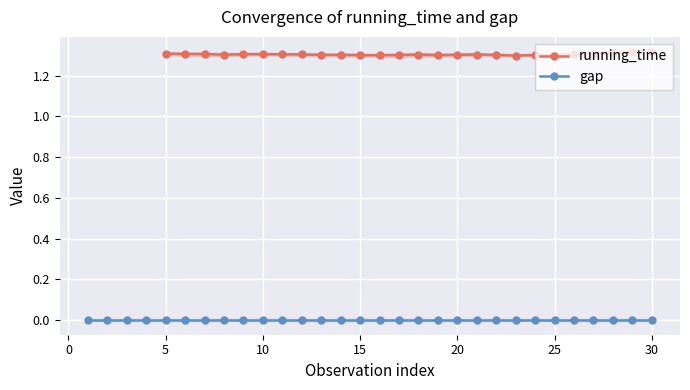

At 22, list the series in order from largest to smallest.

running_time, gap